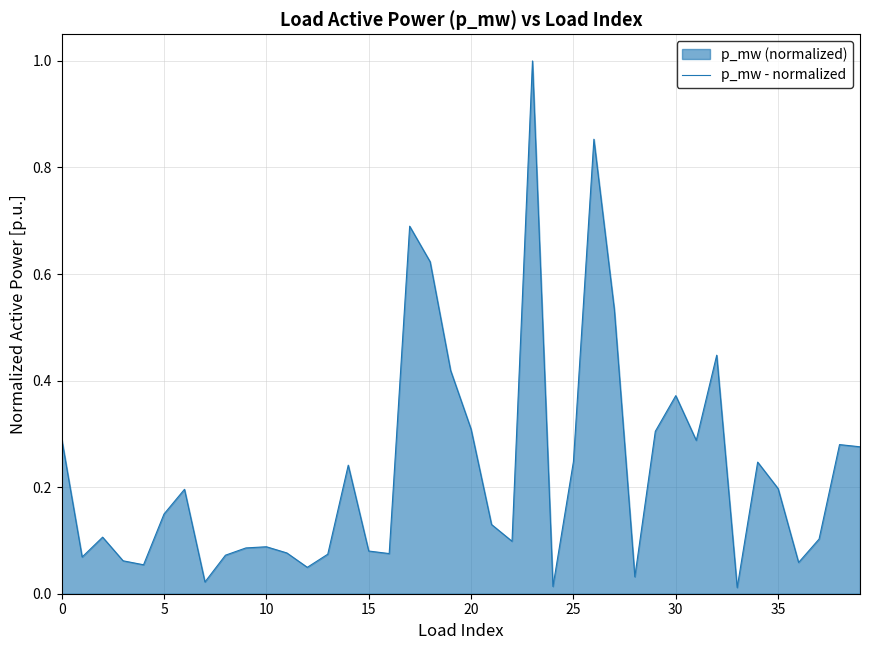

What is the greatest value displayed?

1.0